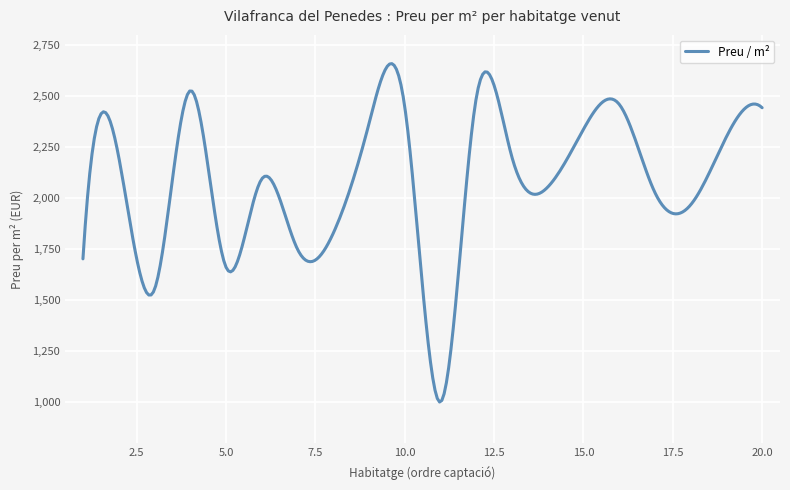

What is the minimum value shown in the chart?

1000.1